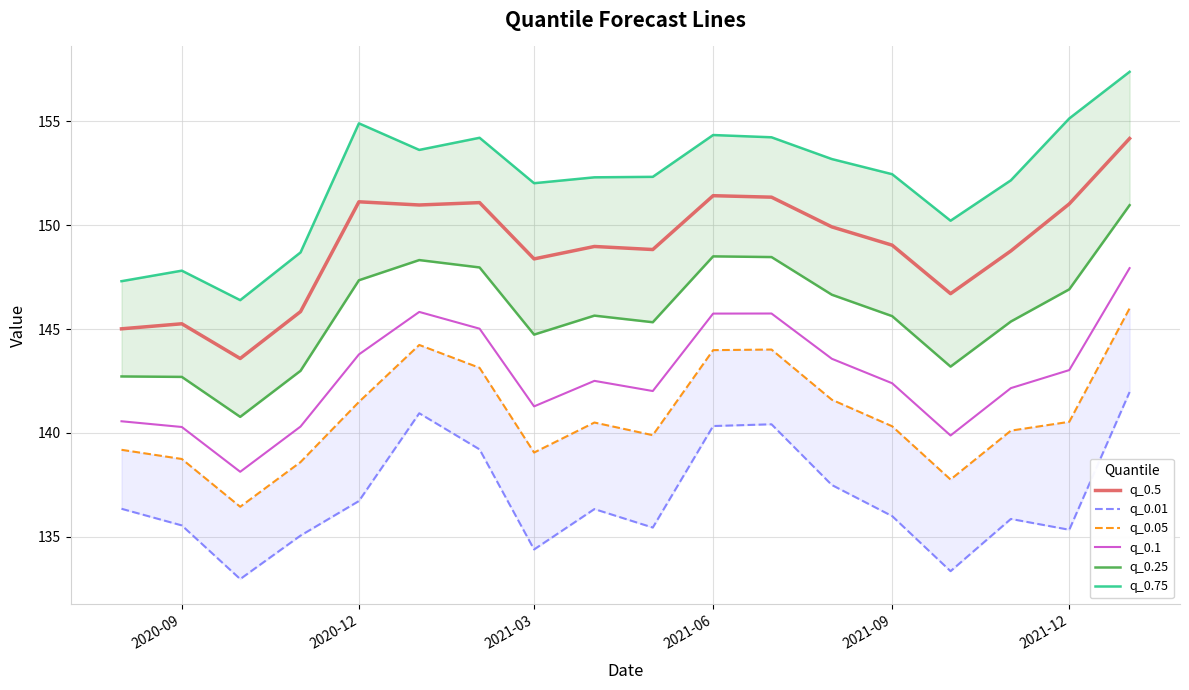

Rank the series by their maximum value, from lowest to highest.

q_0.01, q_0.05, q_0.1, q_0.25, q_0.5, q_0.75